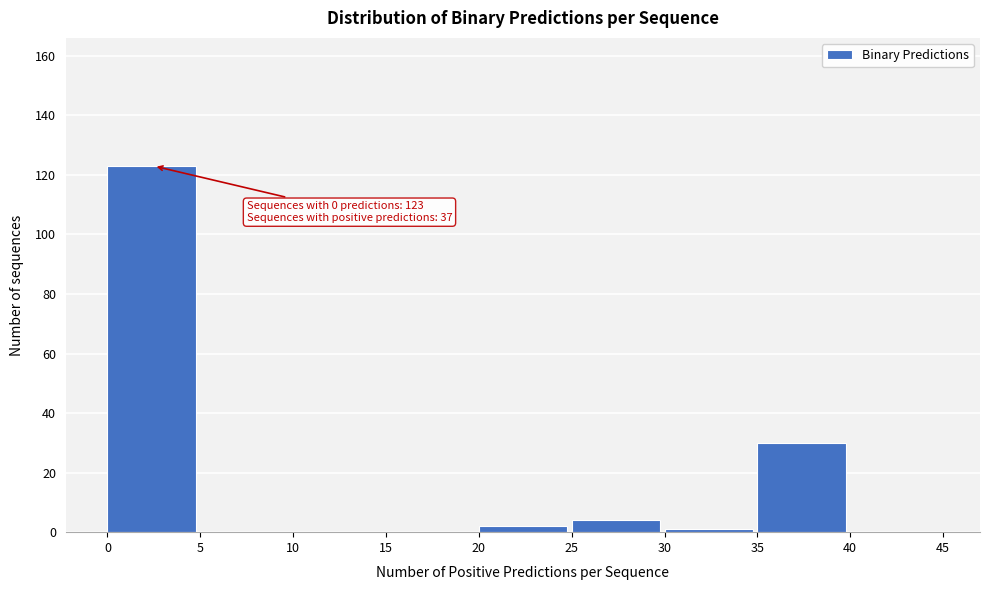

Over which range of the x-axis is the bar tallest?

0 to 5